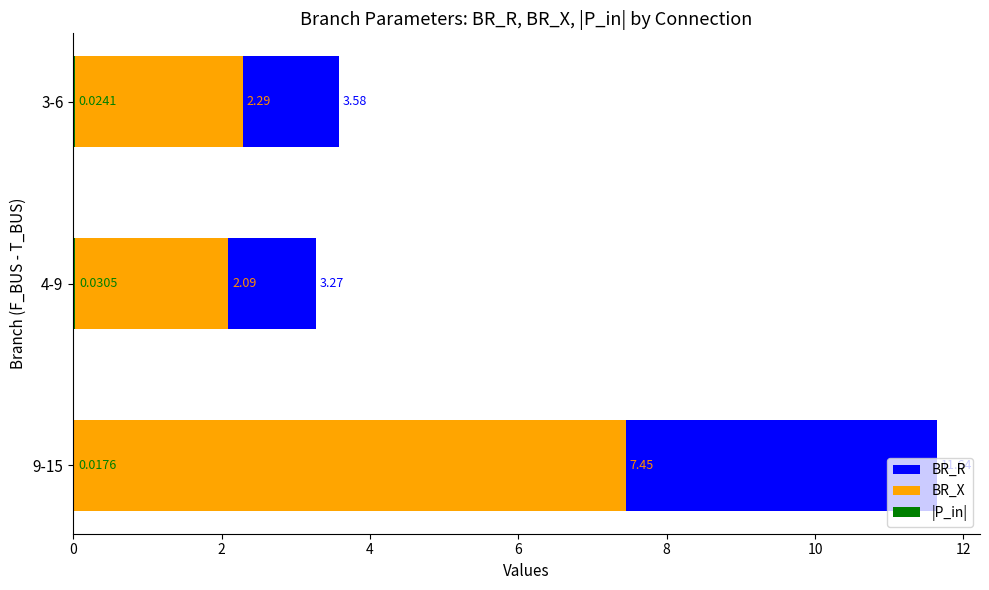

What is the total value across all series at 3-6?

5.9